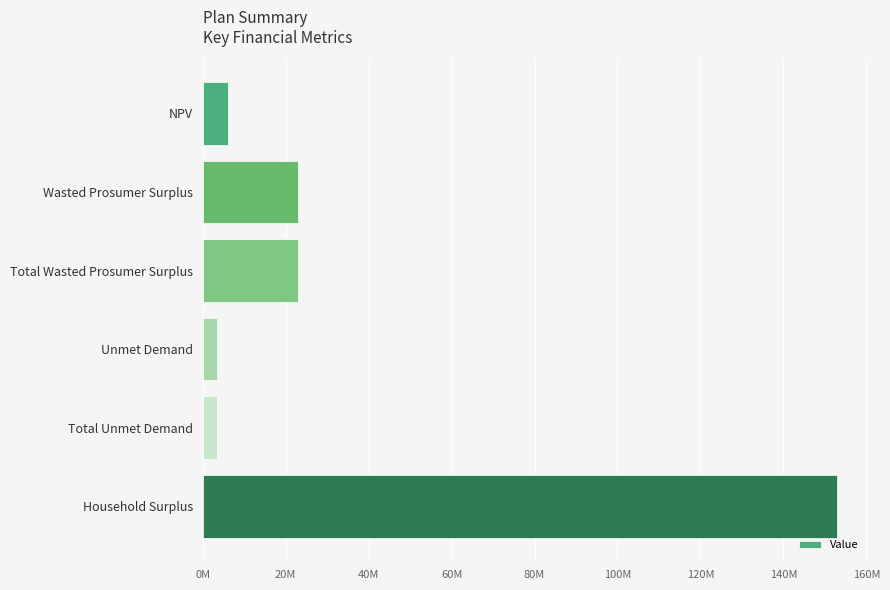

How many series are shown in this chart?

1